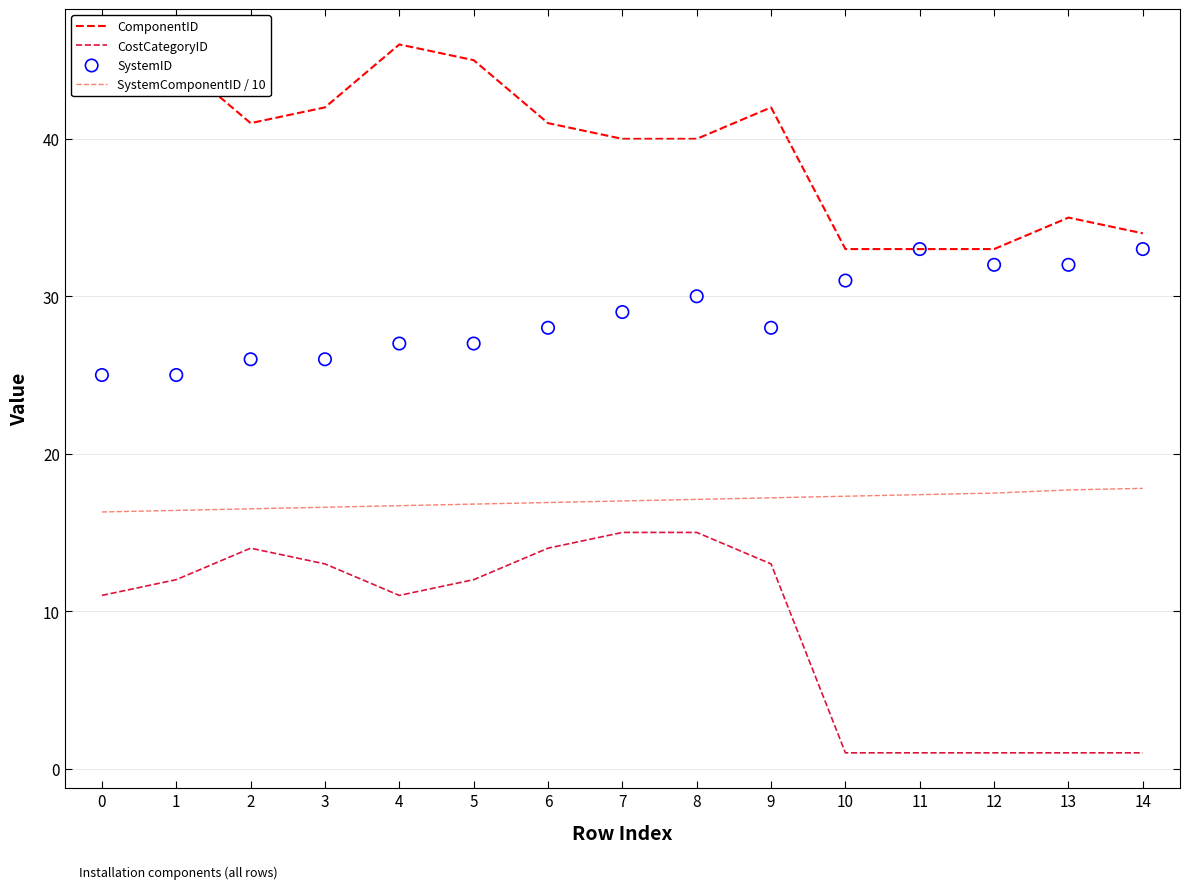

Which series contains the highest Y value?

ComponentID